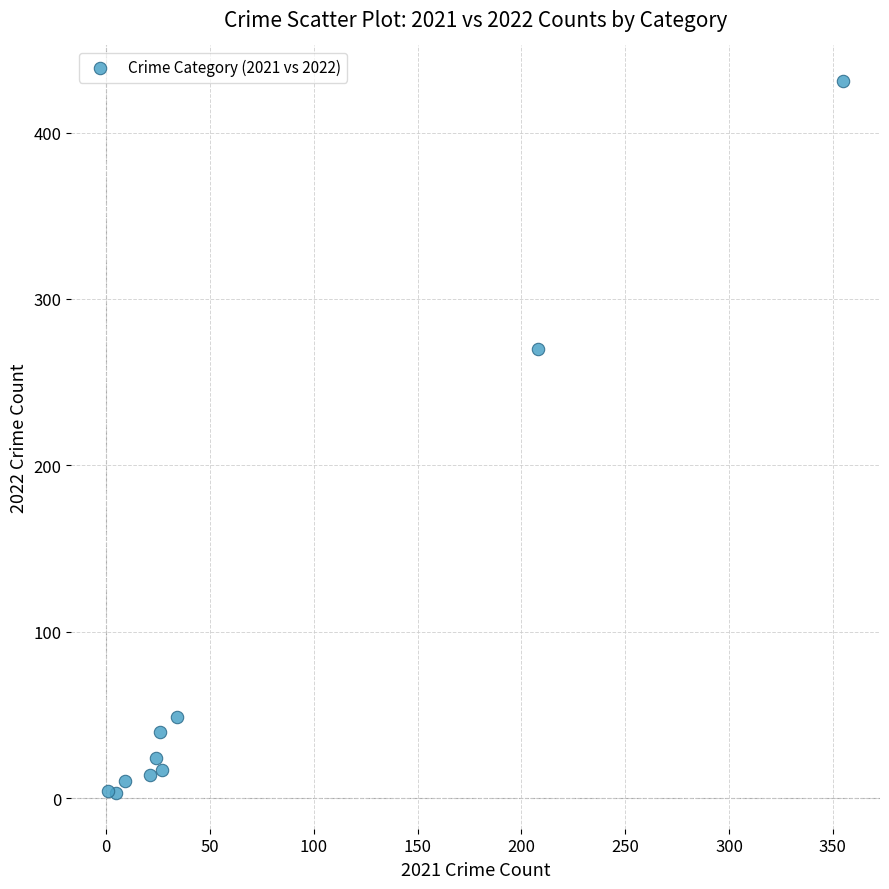

What Y value in the scatter plot is closest to 217?

270